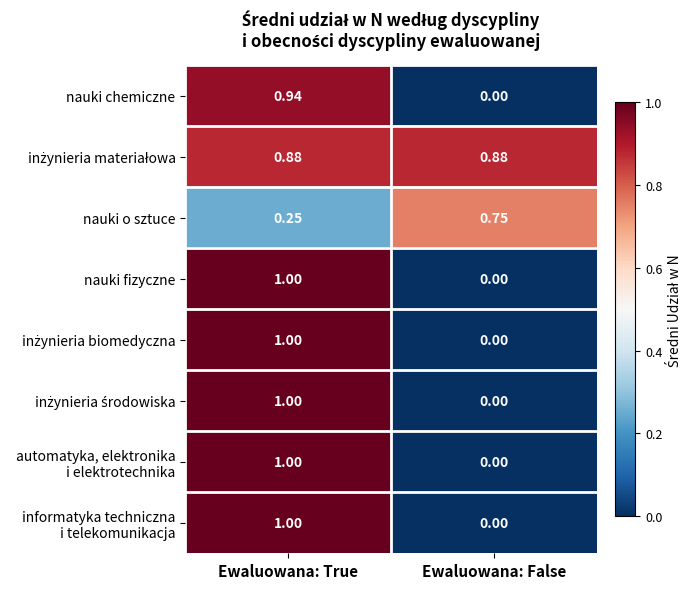

At which category is the sum across all series the highest?

Ewaluowana: True